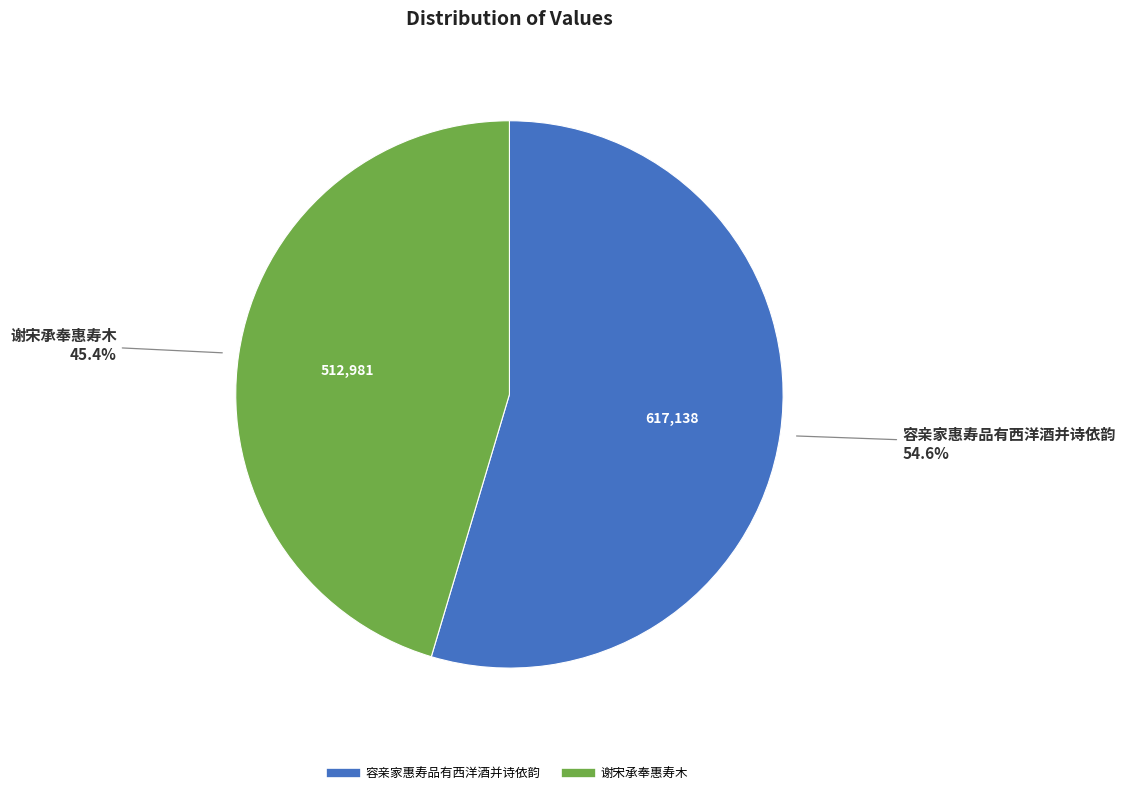

Is 容亲家惠寿品有西洋酒并诗依韵 the majority of the pie?

Yes